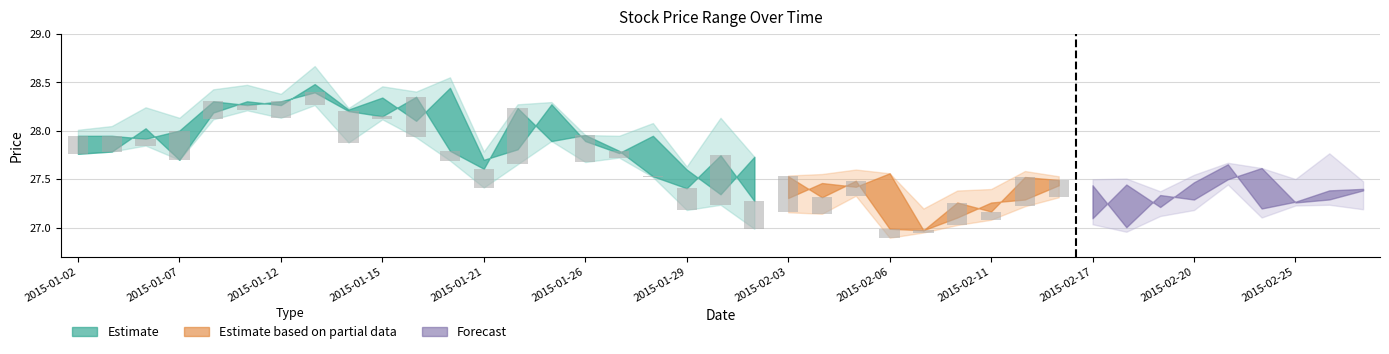

Are the bars grouped side by side (vs. stacked)?

Yes